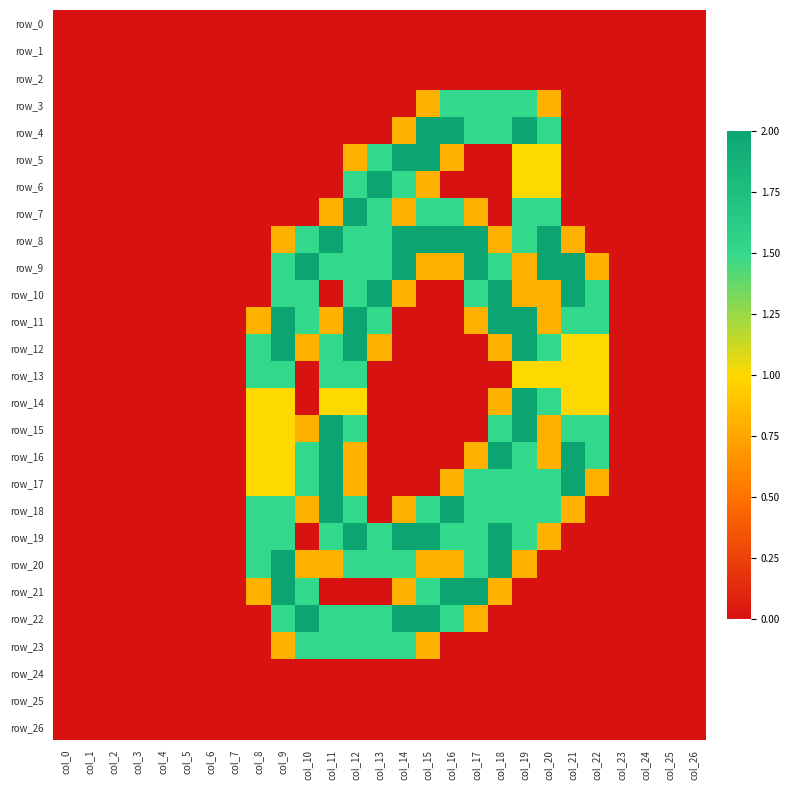

What value does the row_4 series have at col_19?

2.0